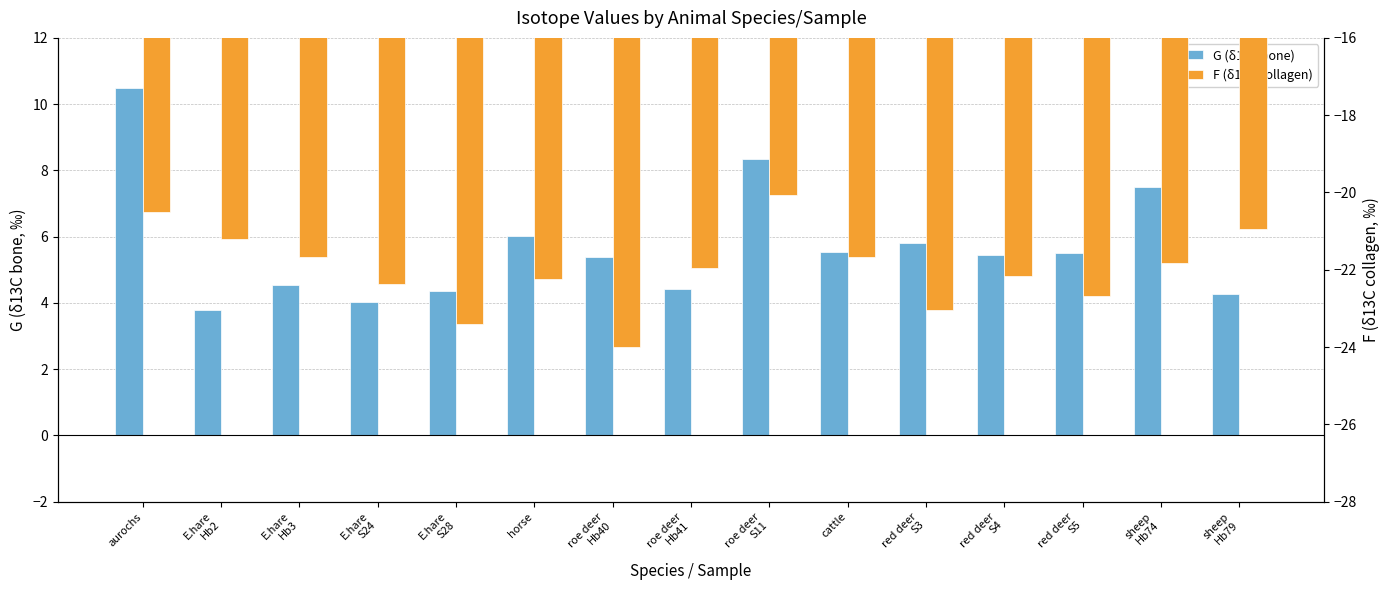

How many values in the G (δ13C bone) series are below 5?

6